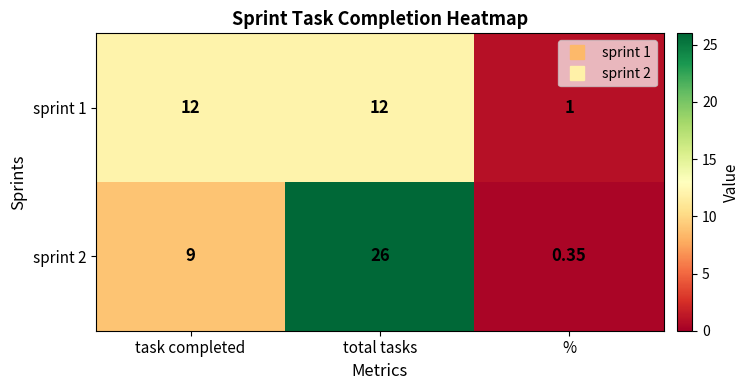

List the labels in order of sprint 2 value, smallest first.

%, task completed, total tasks